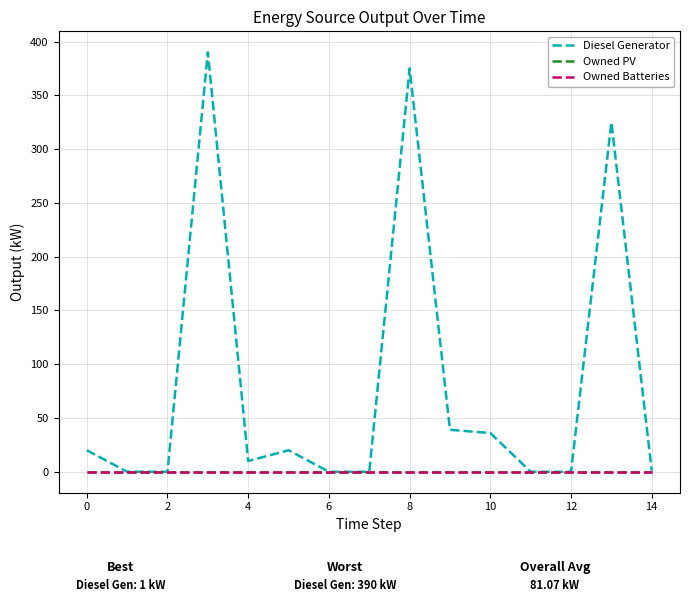

Which series has the largest total across all categories?

Diesel Generator